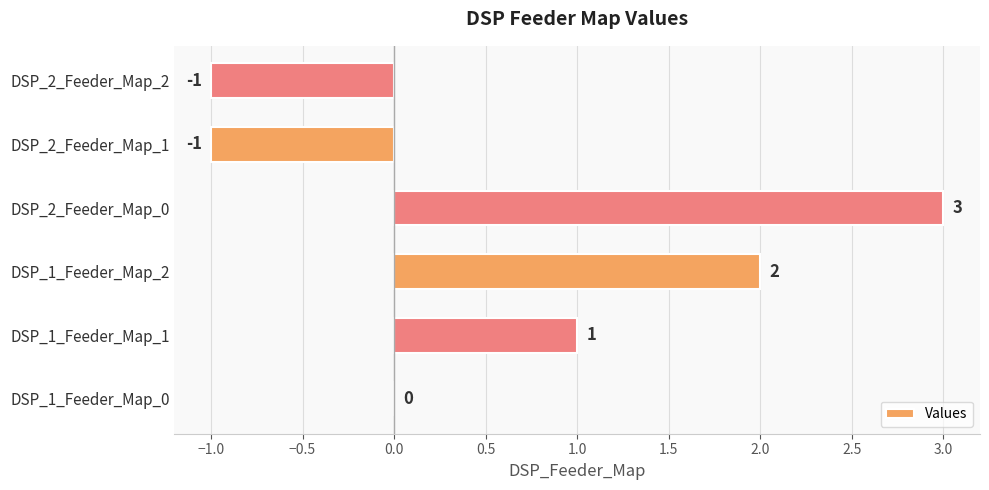

Reading bottom to top, extract all data points from this chart.

DSP_1_Feeder_Map_0=0	DSP_1_Feeder_Map_1=1	DSP_1_Feeder_Map_2=2	DSP_2_Feeder_Map_0=3	DSP_2_Feeder_Map_1=-1	DSP_2_Feeder_Map_2=-1